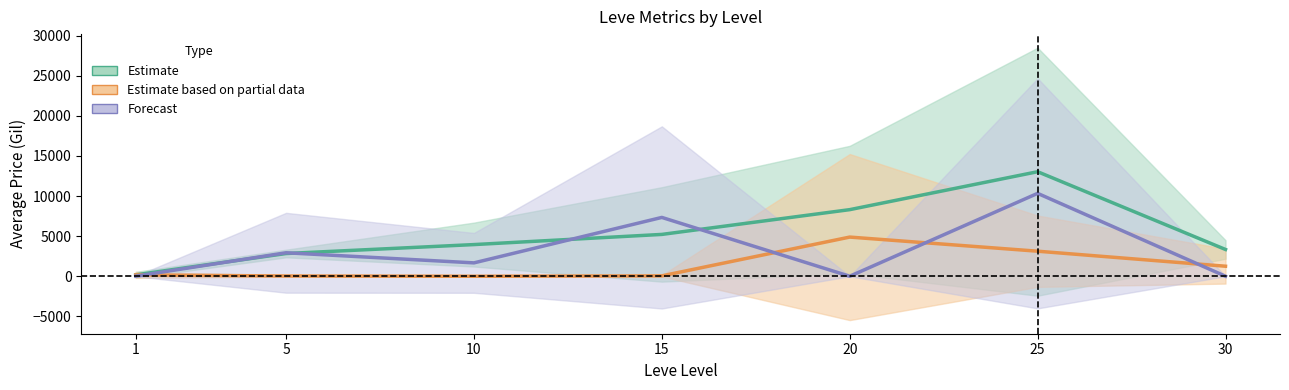

At which category is the sum across all series the highest?

25